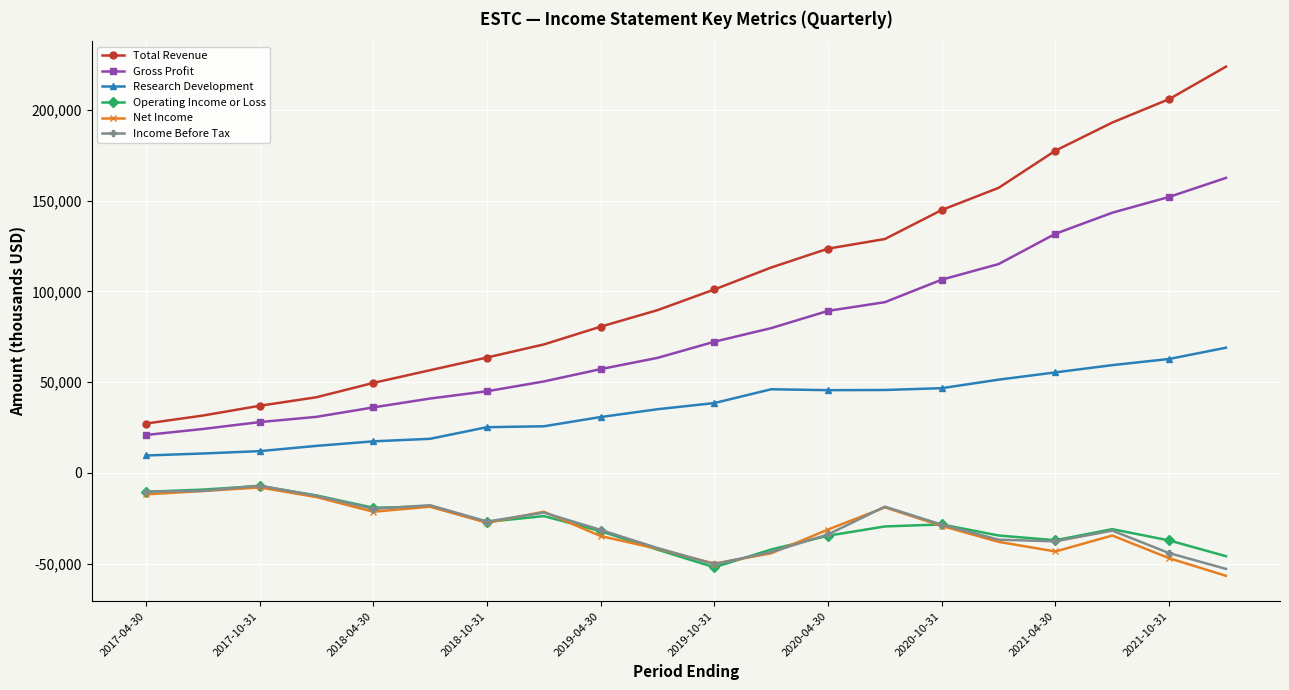

What is the value of the Gross Profit point at the 14th from the left?

94100